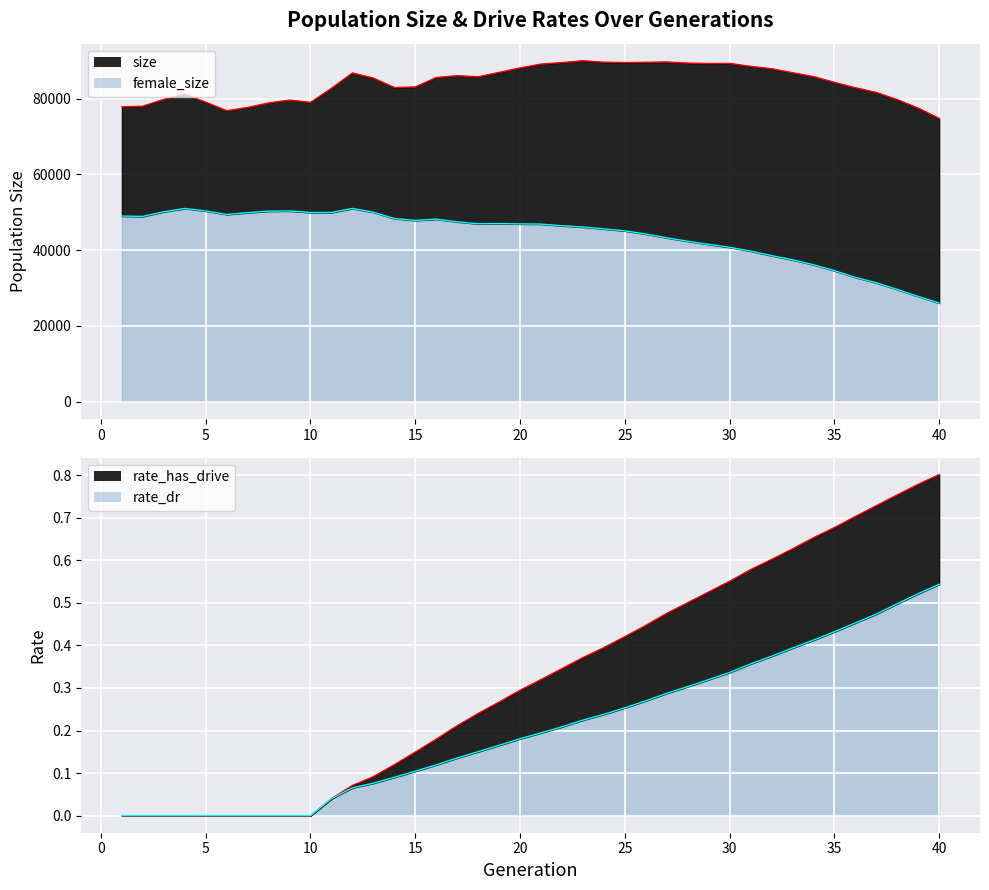

What is the difference between the second highest and second lowest values in the female_size series?

23208.0